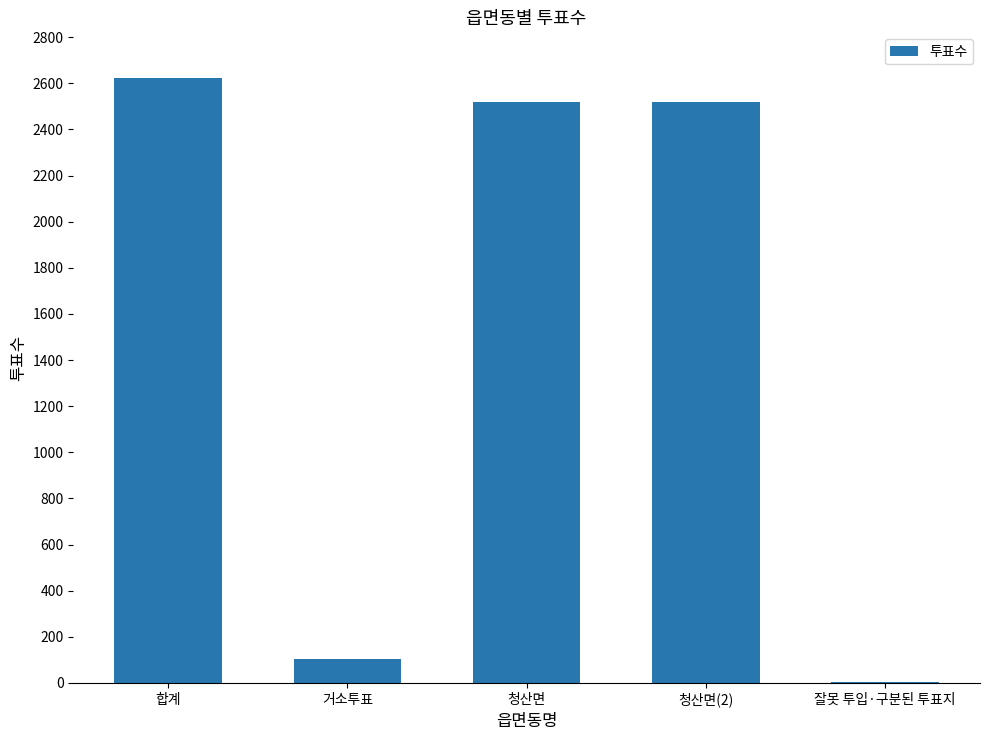

At which category does the chart reach its peak across all series?

합계